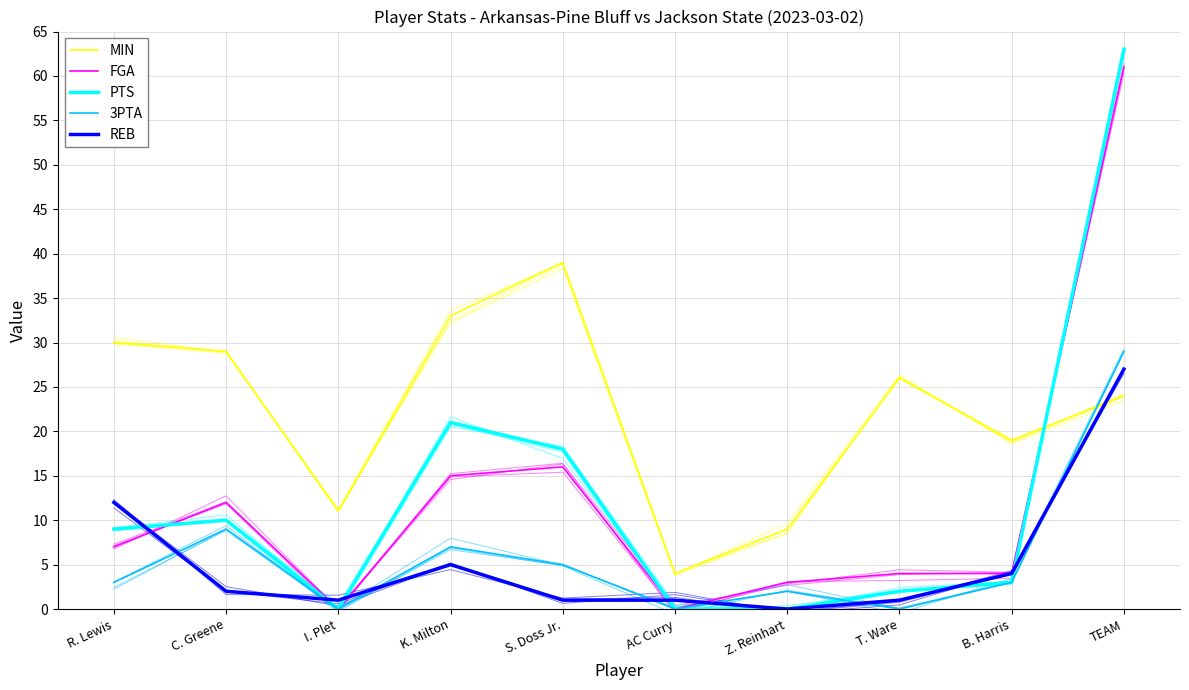

Reading right to left, extract all data points from this chart.

MIN: 24	19	26	9	4	39	33	11	29	30
FGA: 61	4	4	3	0	16	15	0	12	7
PTS: 63	3	2	0	0	18	21	0	10	9
3PTA: 29	3	0	2	0	5	7	0	9	3
REB: 27	4	1	0	1	1	5	1	2	12